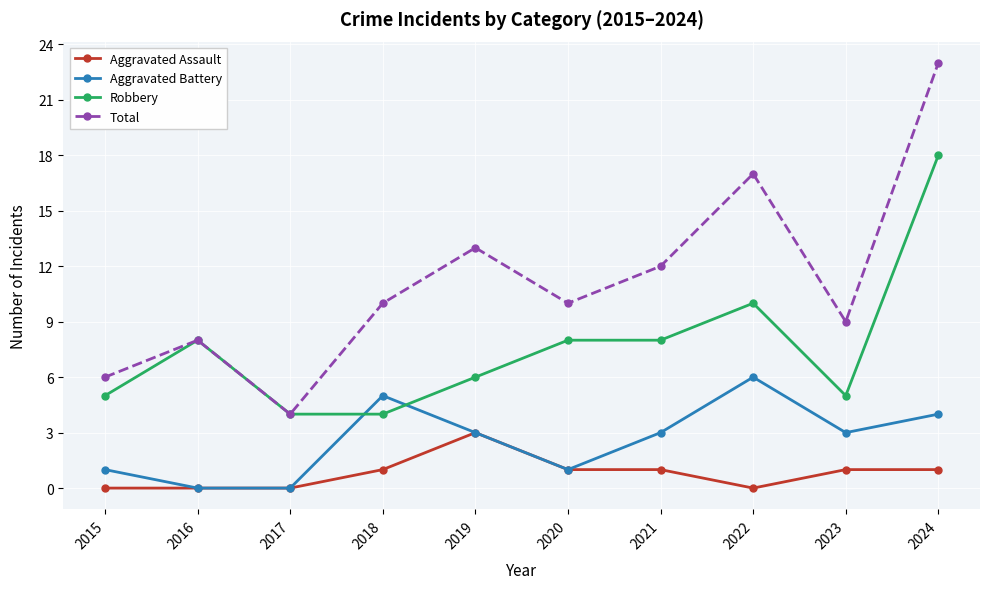

What is the value of the Robbery point at the 1st from the left?

5